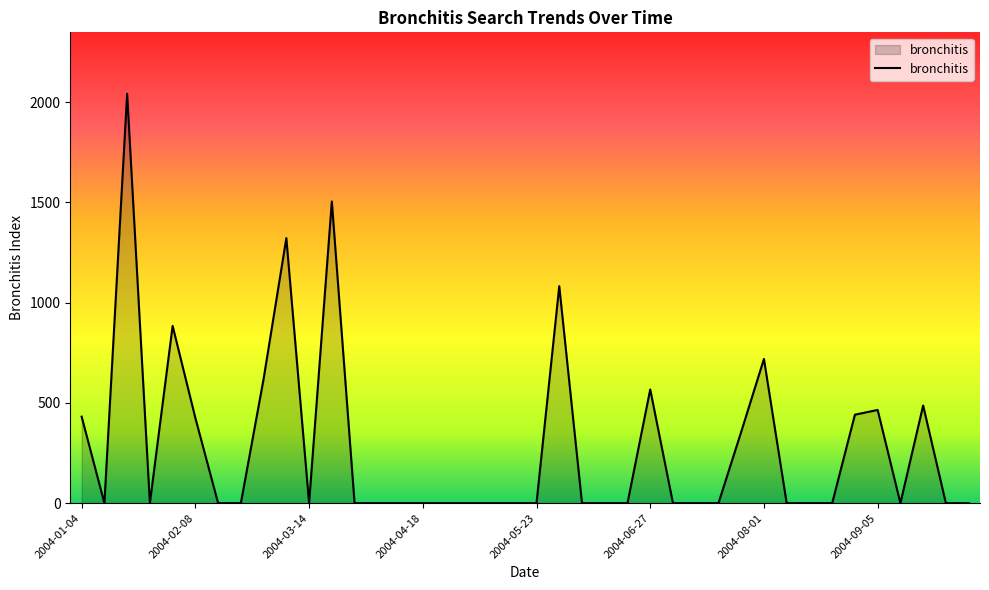

What is the maximum value shown in the chart?

2042.5